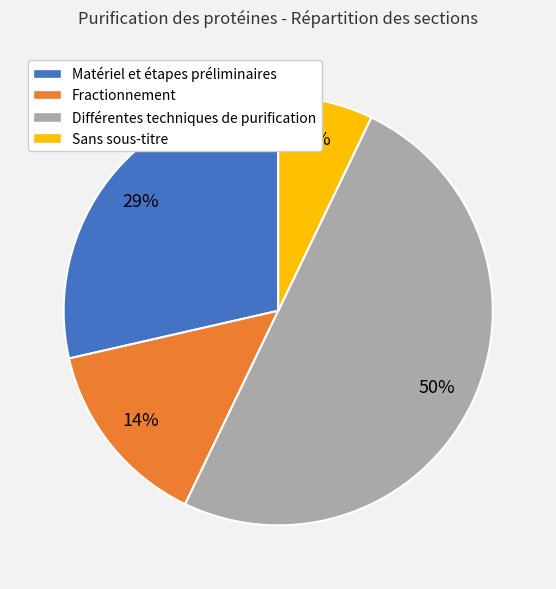

Which has a higher value, Sans sous-titre or Matériel et étapes préliminaires?

Matériel et étapes préliminaires